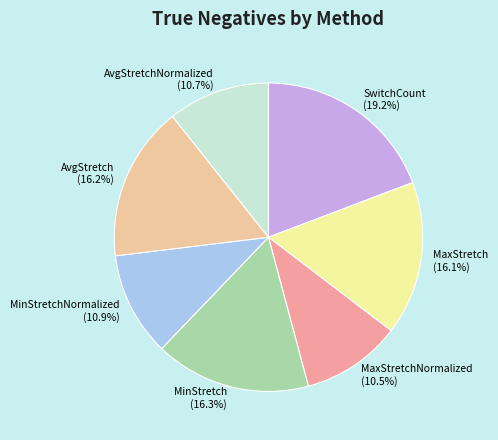

Is it true that SwitchCount is 19% of the pie?

True